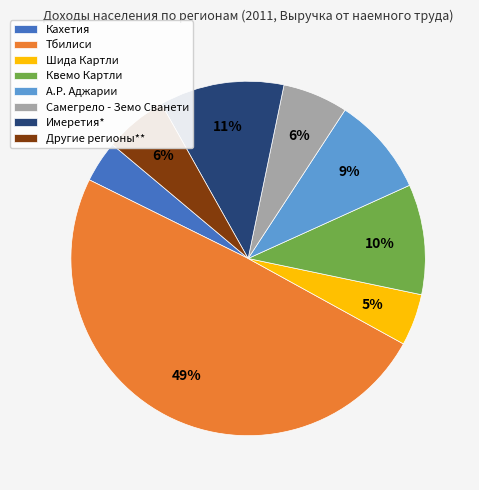

Which has a higher value, Имеретия* or Шида Картли?

Имеретия*